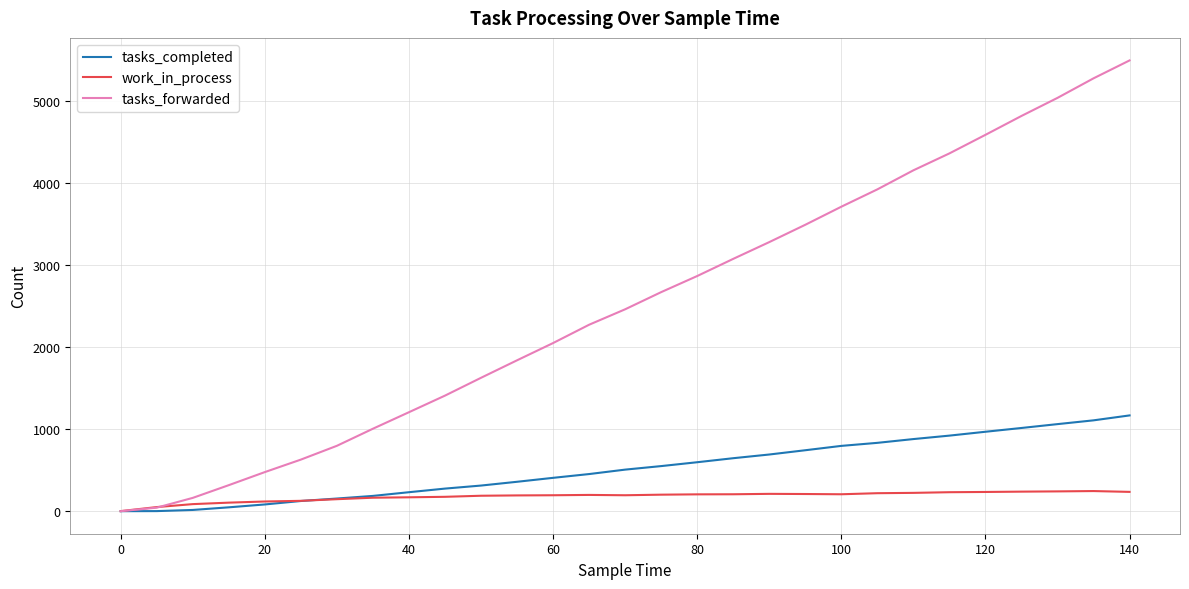

How many categories are shown in the chart?

29